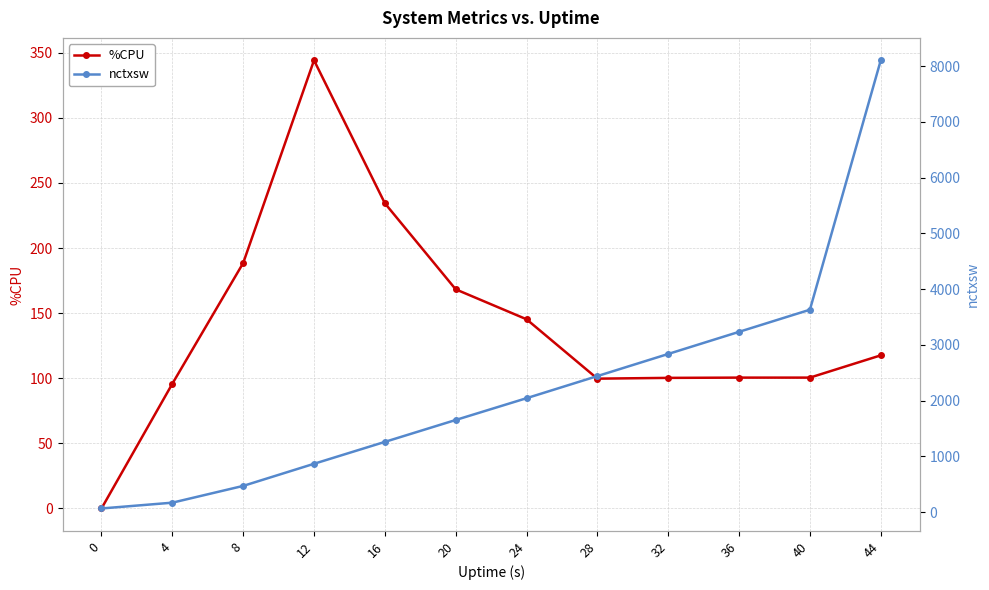

The %CPU series shows 263.5 at 20. True or false?

False